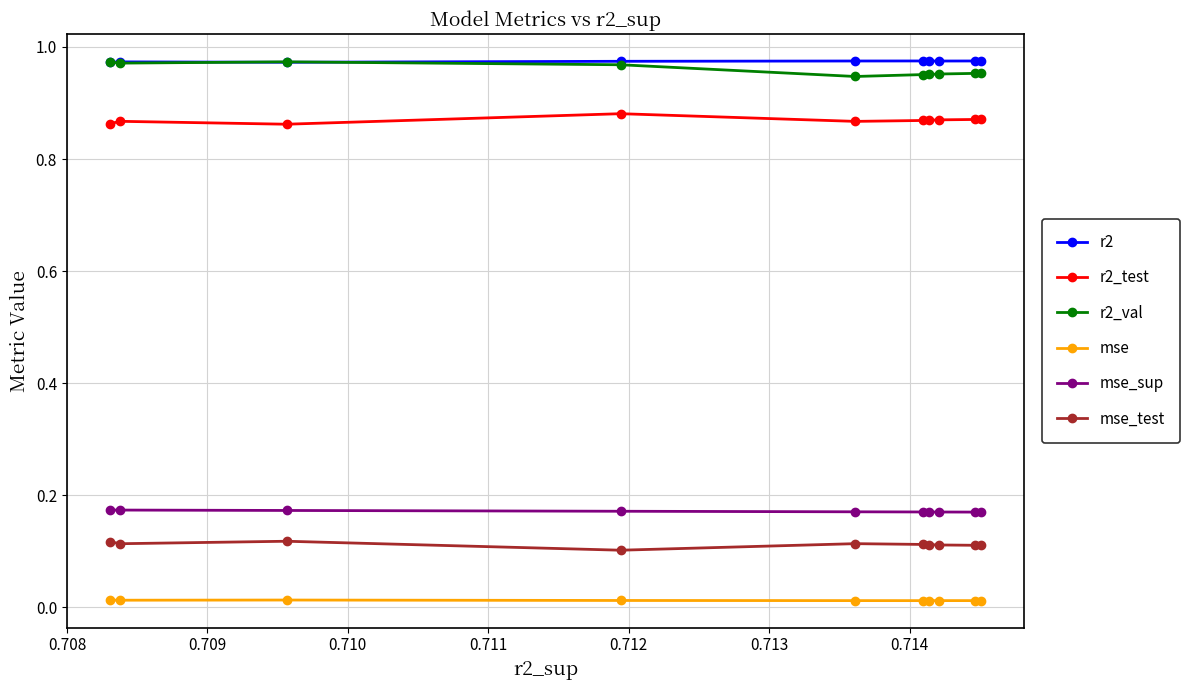

How many mse_sup values are between 0 and 1?

10